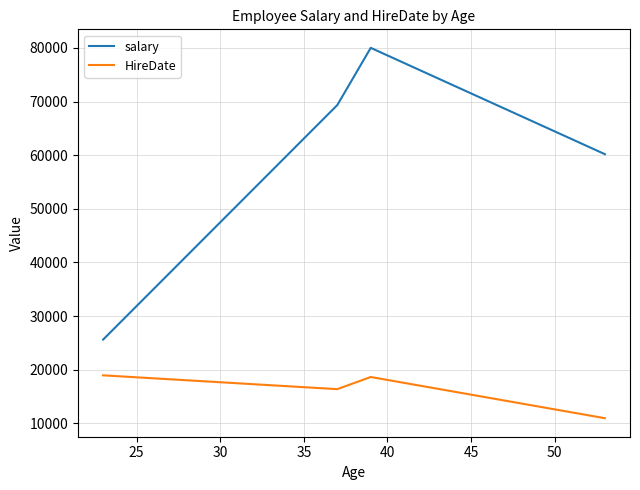

List the series in order of their overall mean, highest first.

salary, HireDate